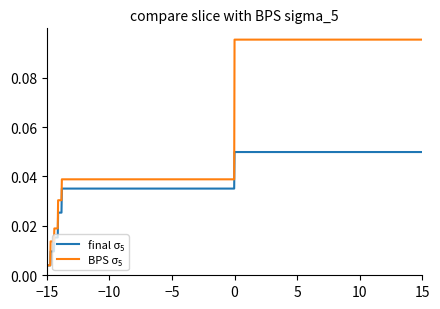

At how many categories does at least one series exceed 0?

1001